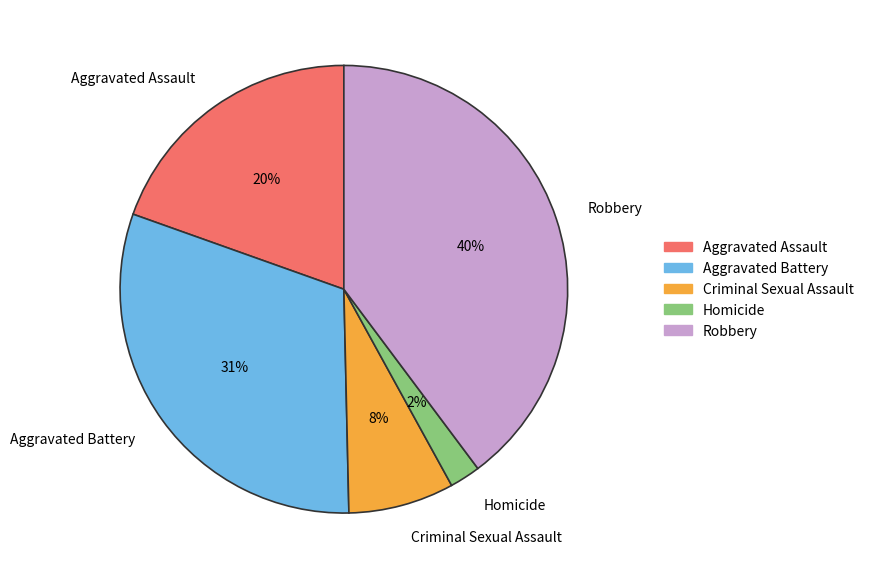

How many slices are in this pie chart?

5